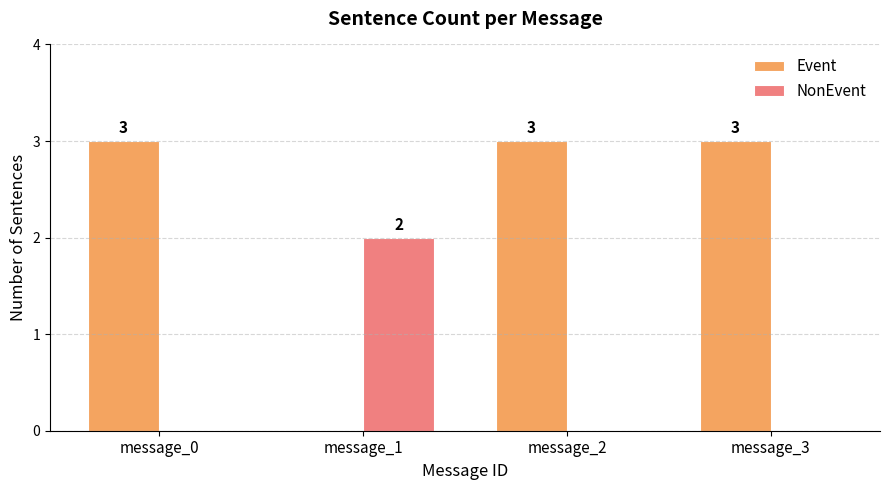

Does the chart contain stacked bars?

No